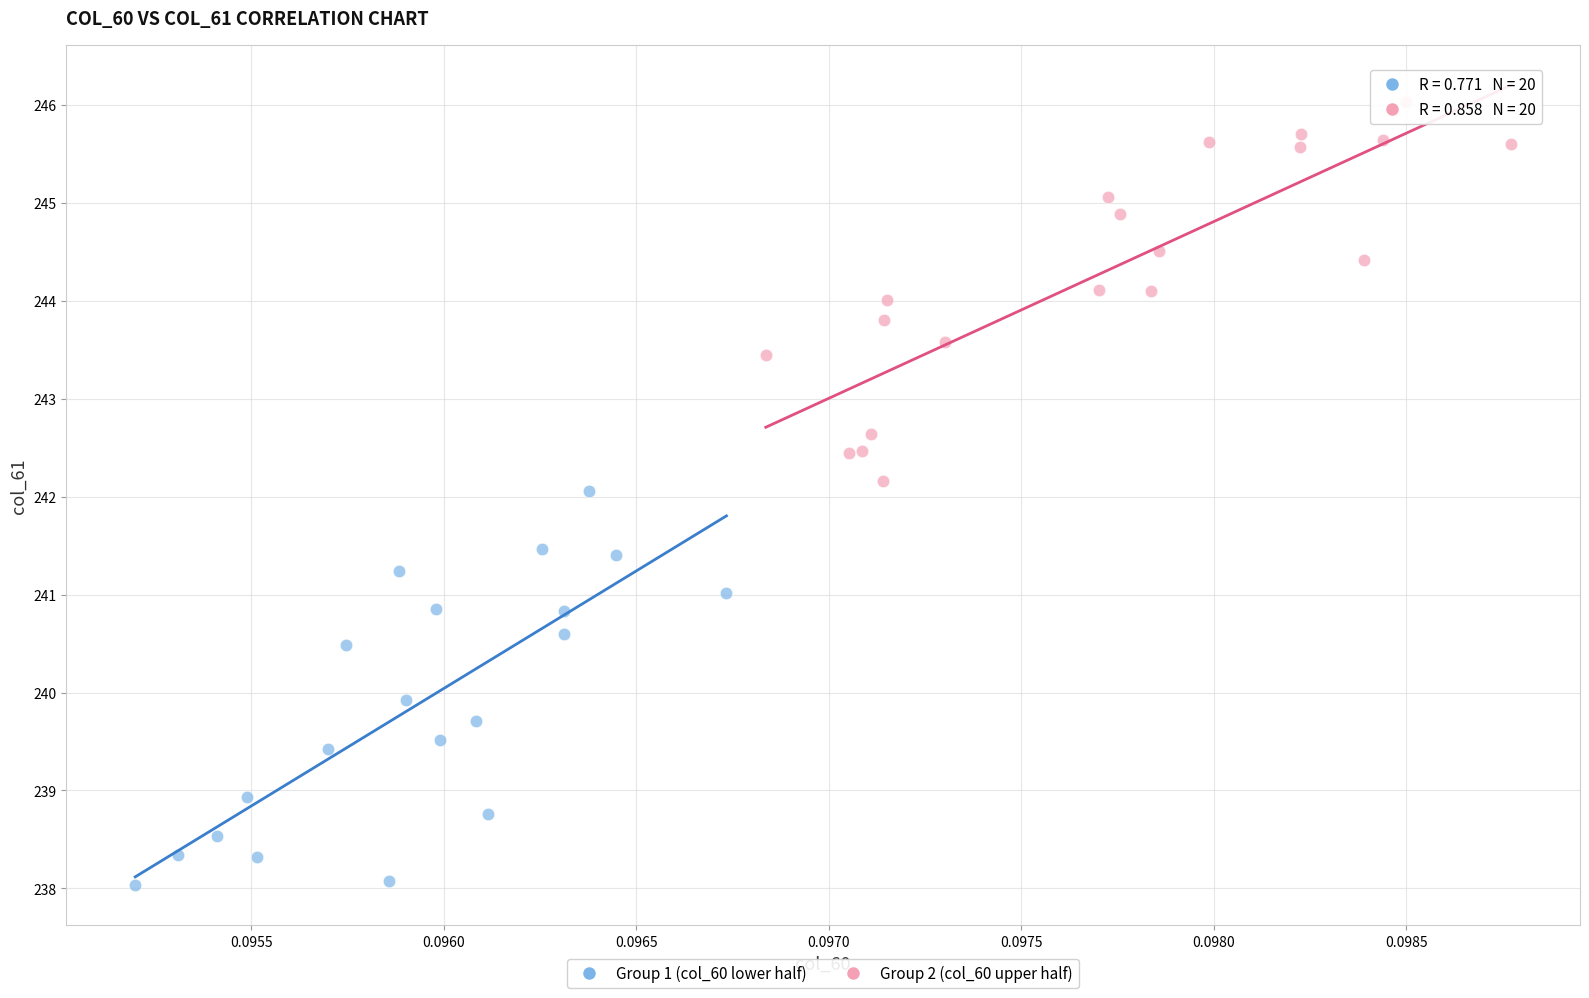

What are all the series names shown in the legend?

Group 1 (col_60 lower half), Group 2 (col_60 upper half)